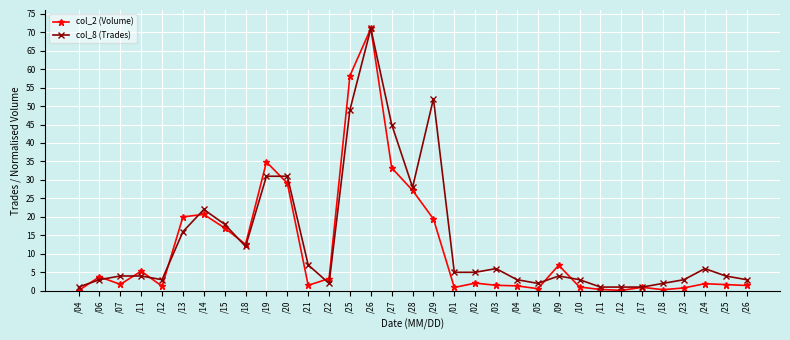

How many distinct data groups are displayed?

2